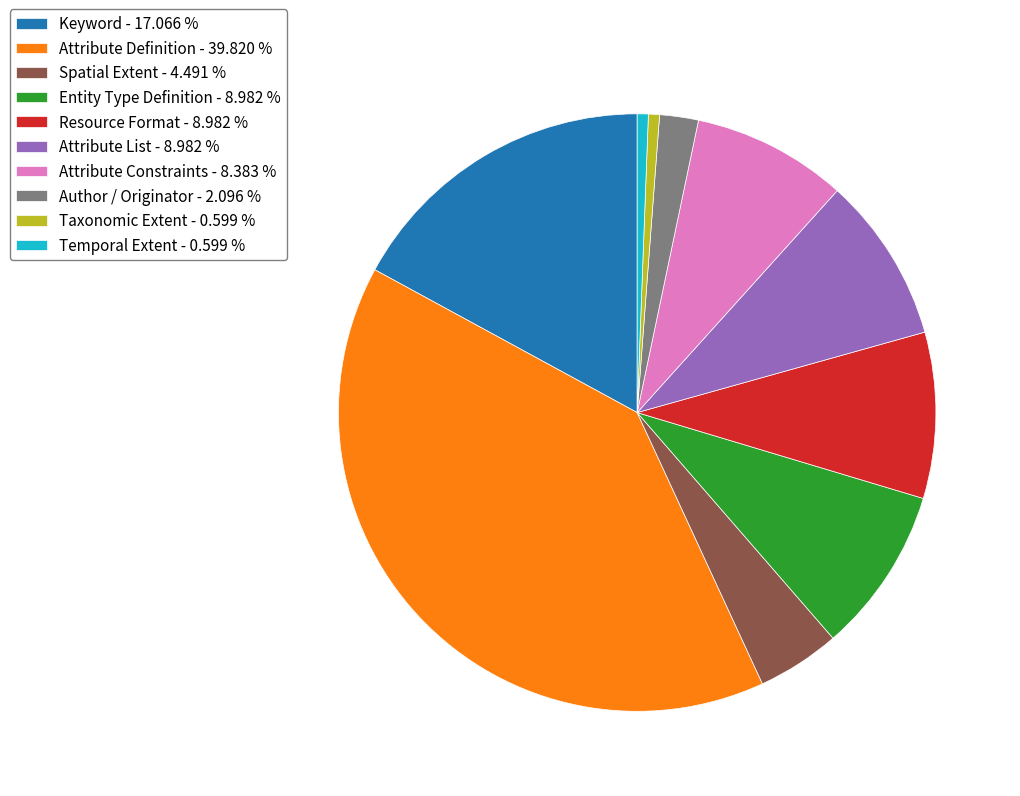

Approximately how many times larger is the value at Attribute Constraints compared to Temporal Extent?

14.0